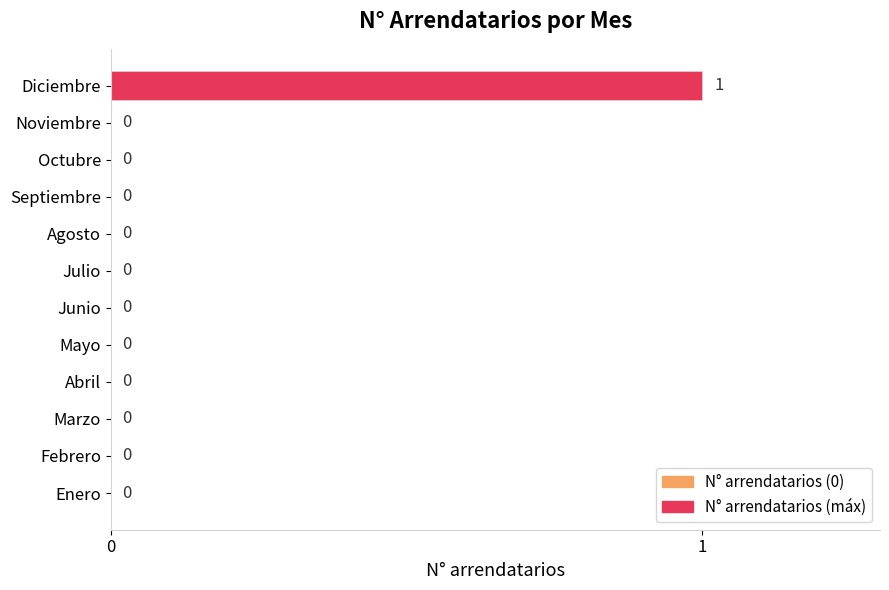

At which category does the chart reach its peak across all series?

Diciembre